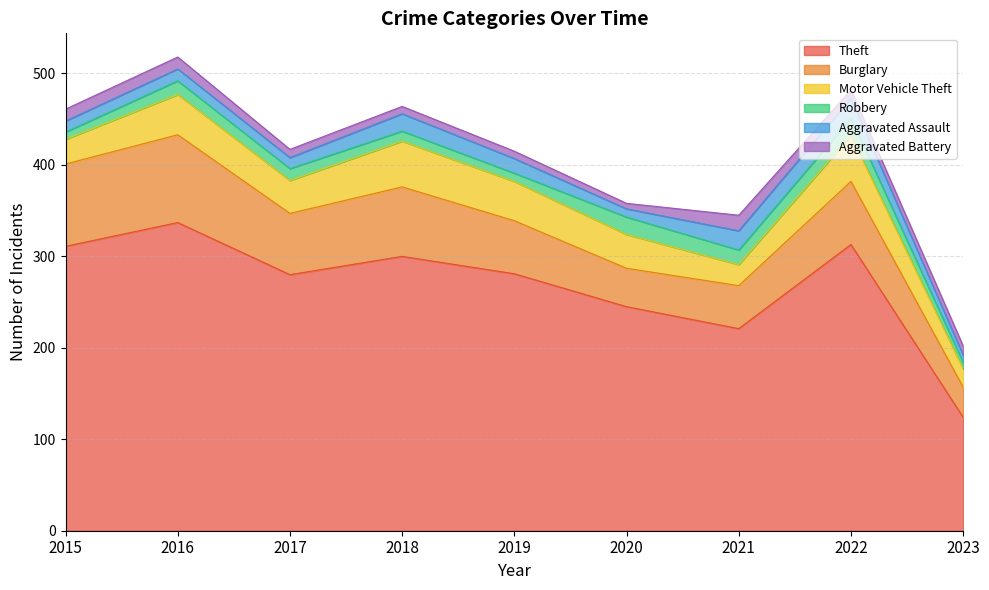

In Burglary, how many points are lower than both neighbors (excluding endpoints)?

2